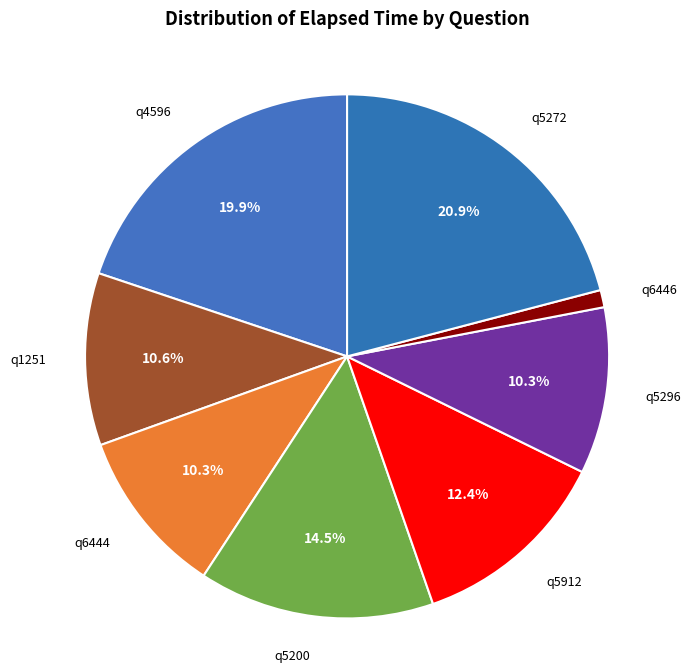

How many slices are in this pie chart?

8